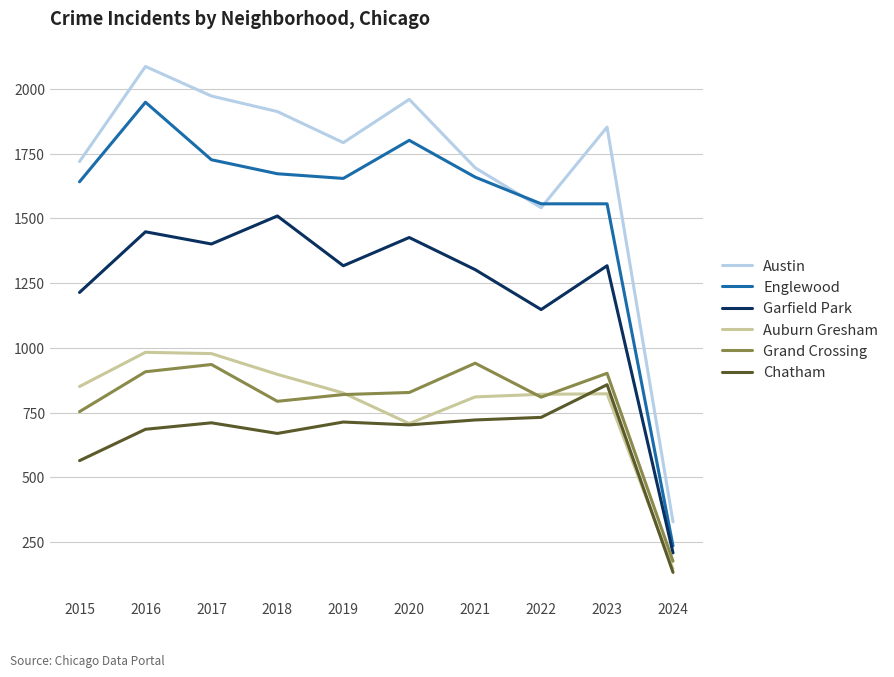

What is the average value of the Garfield Park series?

1229